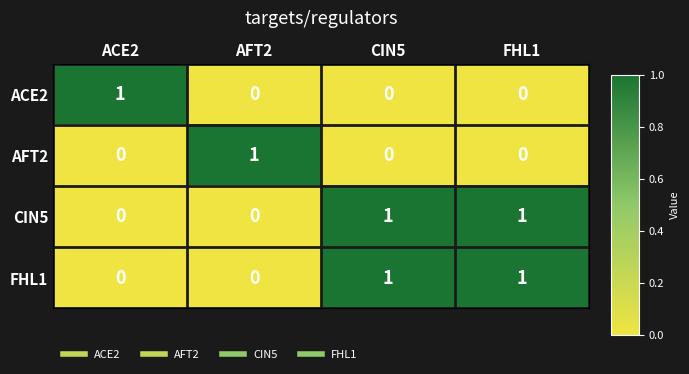

Reading left to right, list all the values displayed in this chart.

ACE2: 1	0	0	0
AFT2: 0	1	0	0
CIN5: 0	0	1	1
FHL1: 0	0	1	1